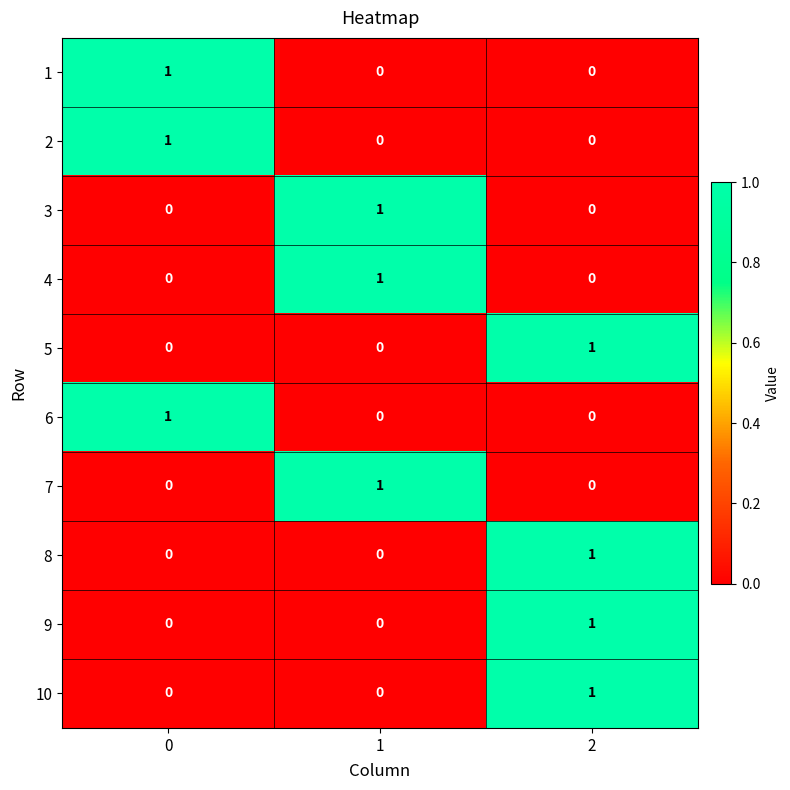

Is the value of 5 at 2 greater than the value of 4 at 0?

Yes